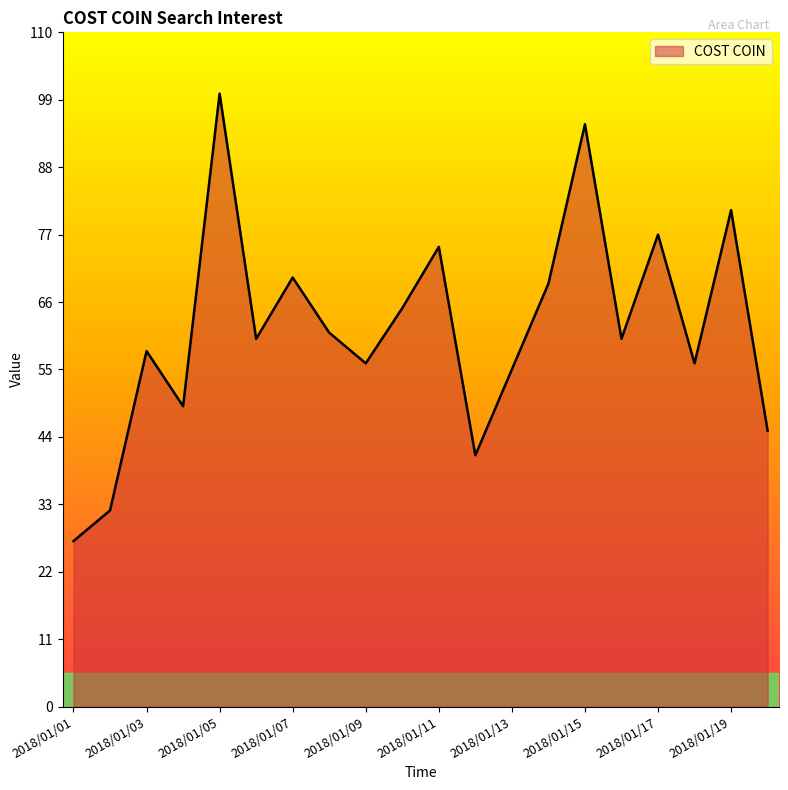

How many interior local valleys (lower than both neighbors) does the data have?

6